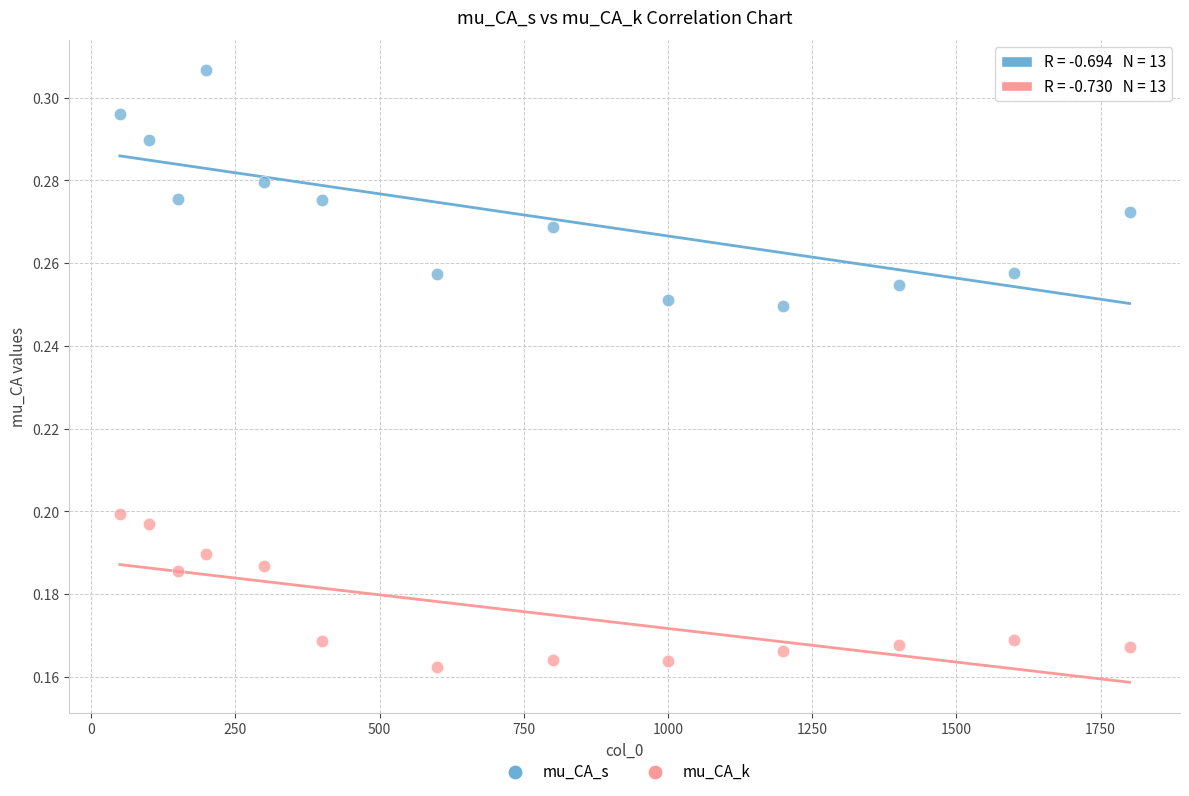

Which series contains the highest Y value?

mu_CA_s